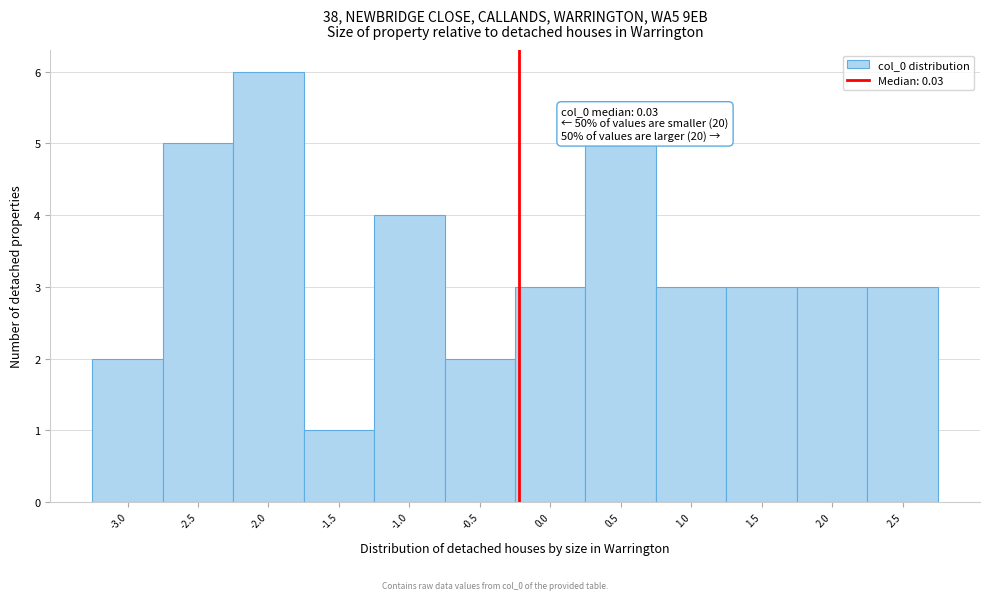

Reading right to left, list all the values displayed in this chart.

2.5=3	2.0=3	1.5=3	1.0=3	0.5=5	0.0=3	-0.5=2	-1.0=4	-1.5=1	-2.0=6	-2.5=5	-3.0=2